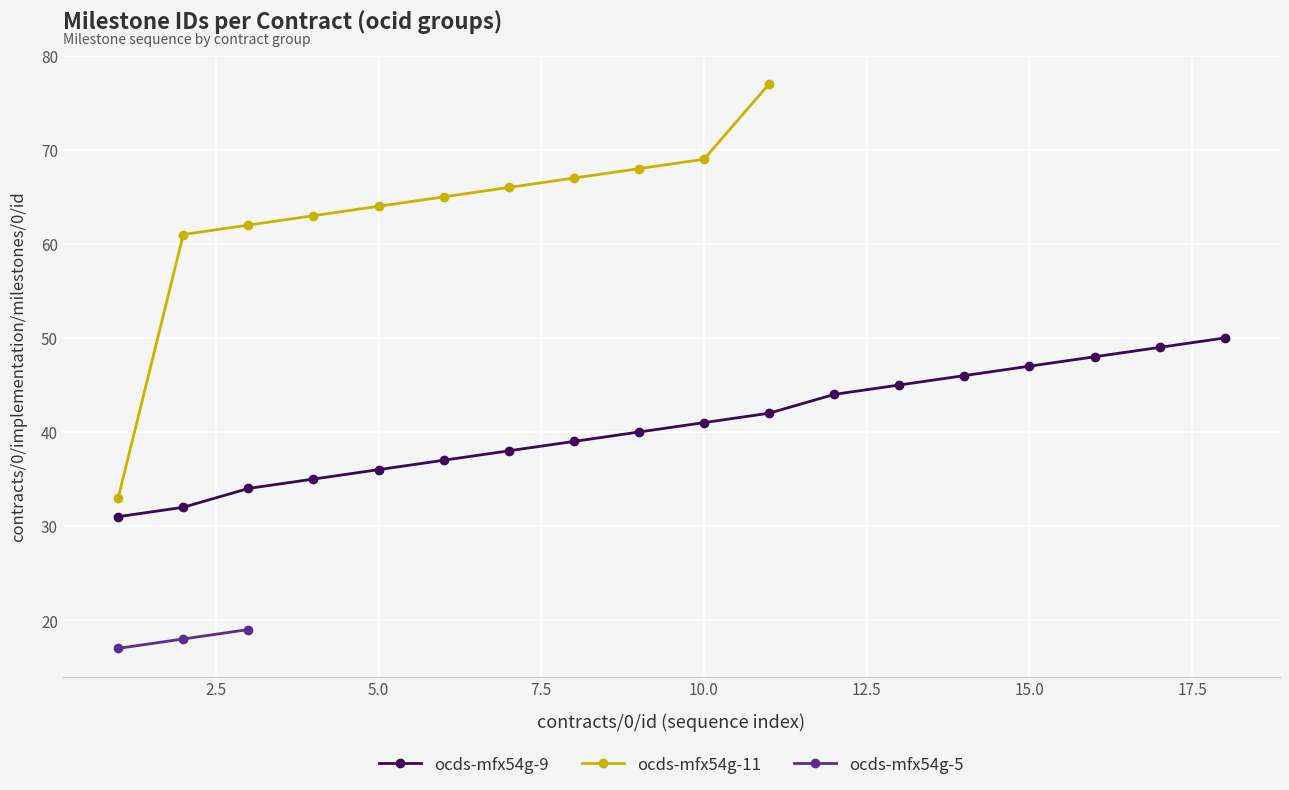

The ocds-mfx54g-9 series shows 40 at 9. True or false?

True